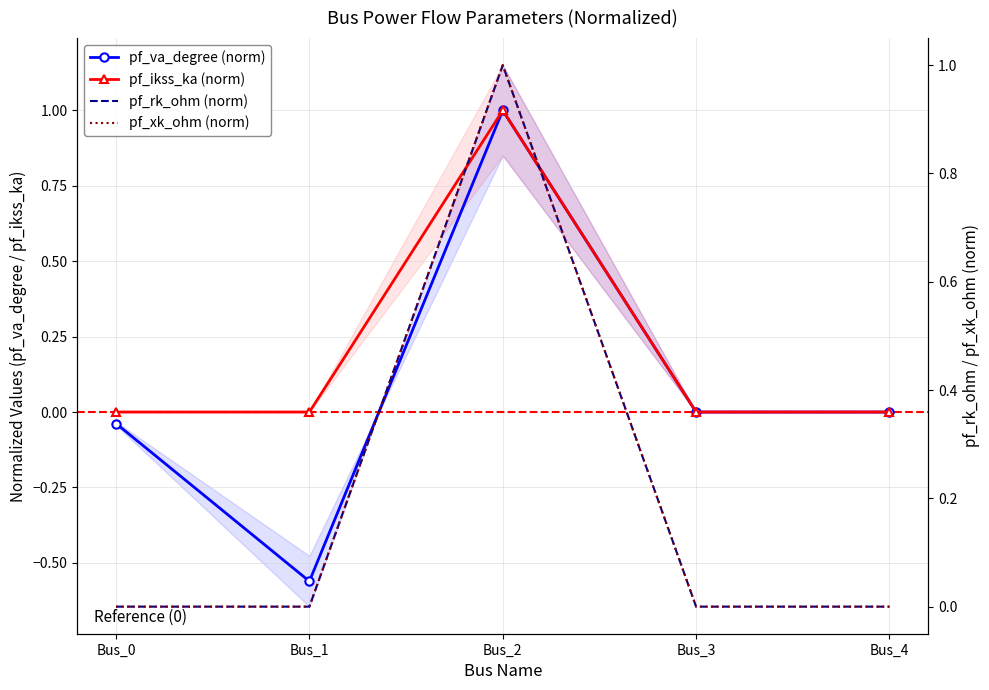

Which series has the largest total across all categories?

pf_ikss_ka (norm)